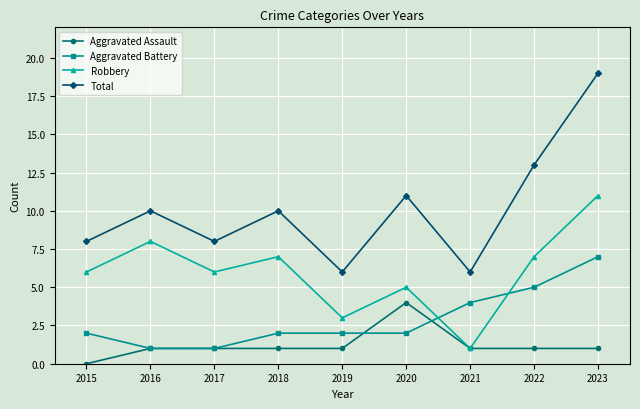

True or false: Robbery has a value of 11 at 2016.

False